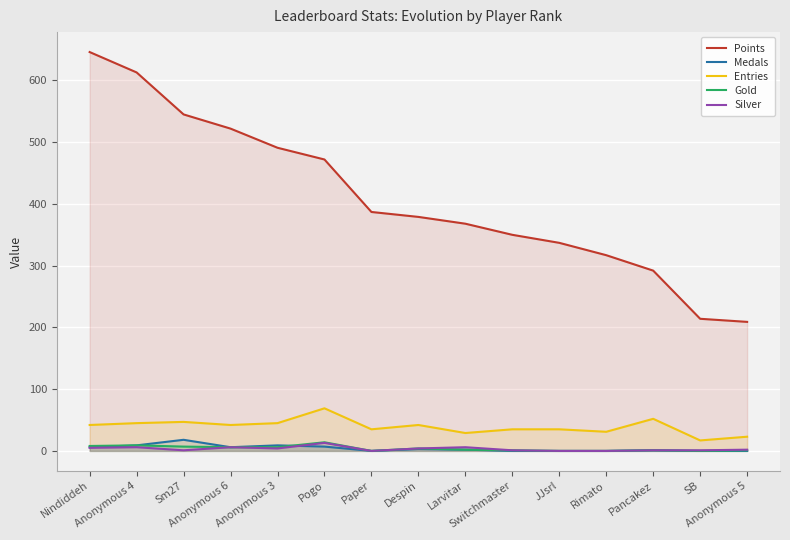

What is the difference between the maximum and minimum values in the Medals series?

18